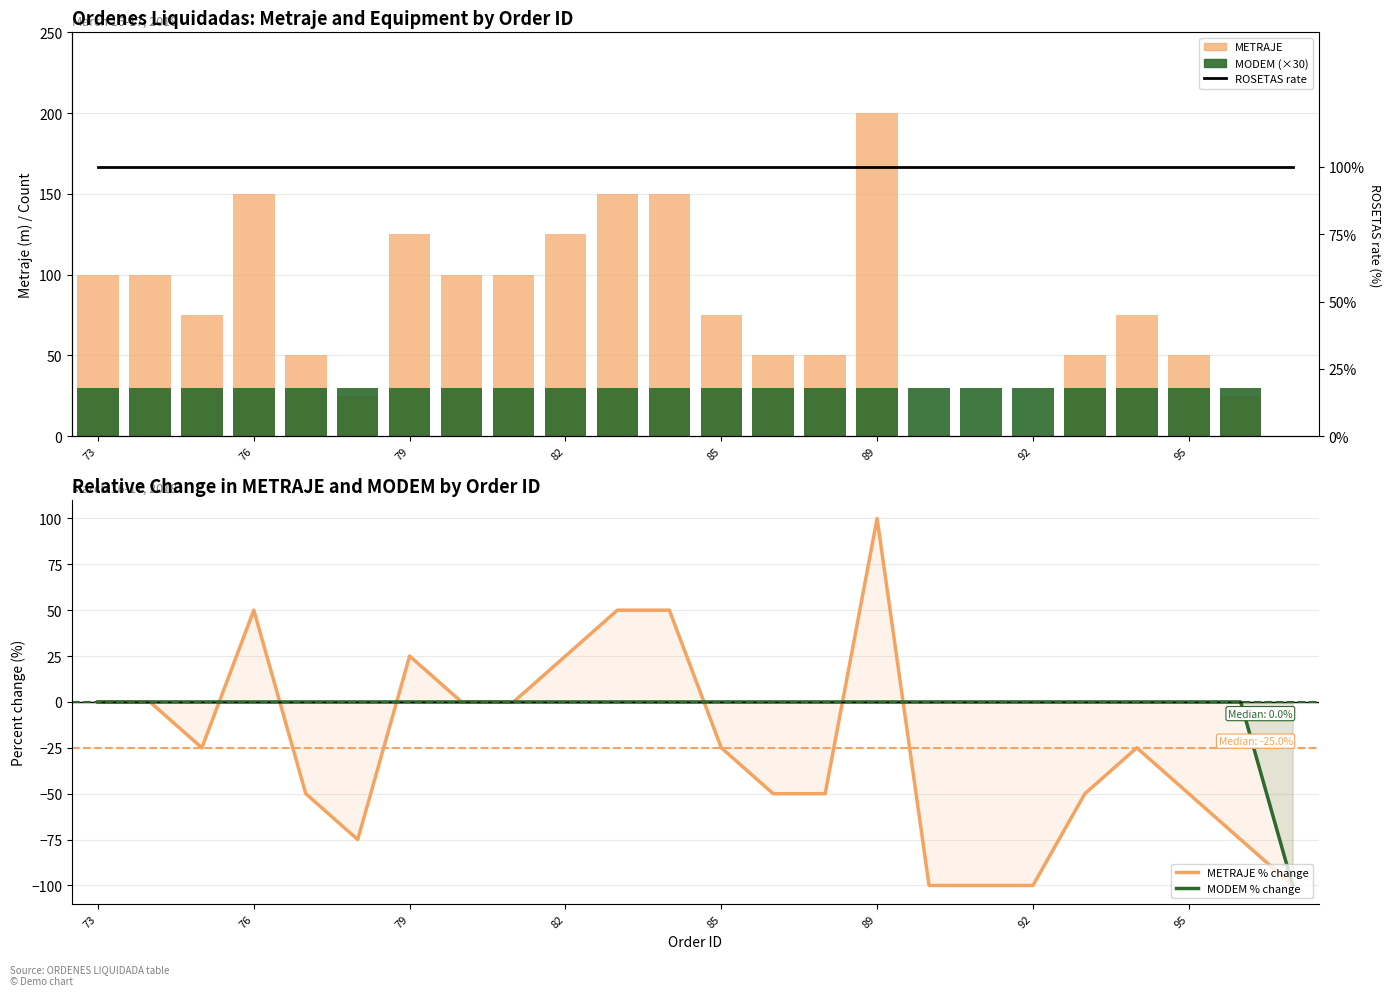

How many negative values does the METRAJE % change series have?

14